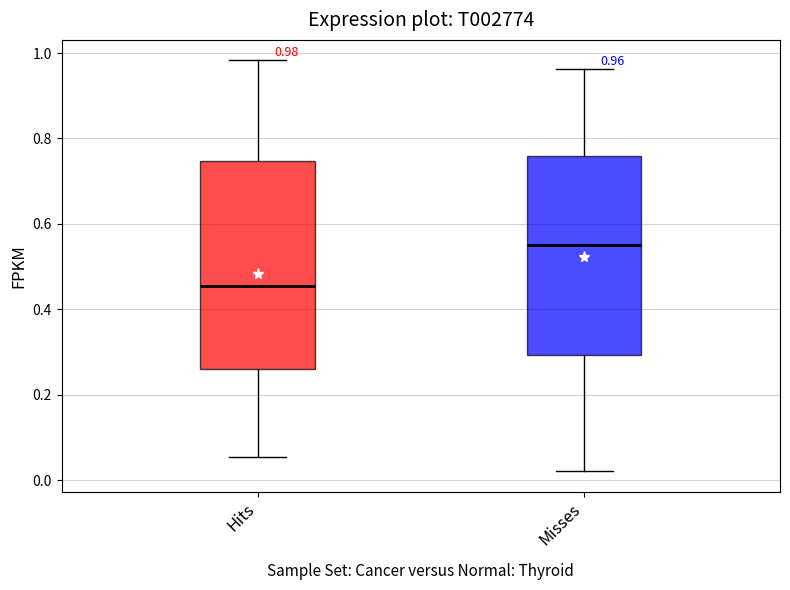

Comparing the boxes themselves (not the whiskers), which one is the tallest?

Hits